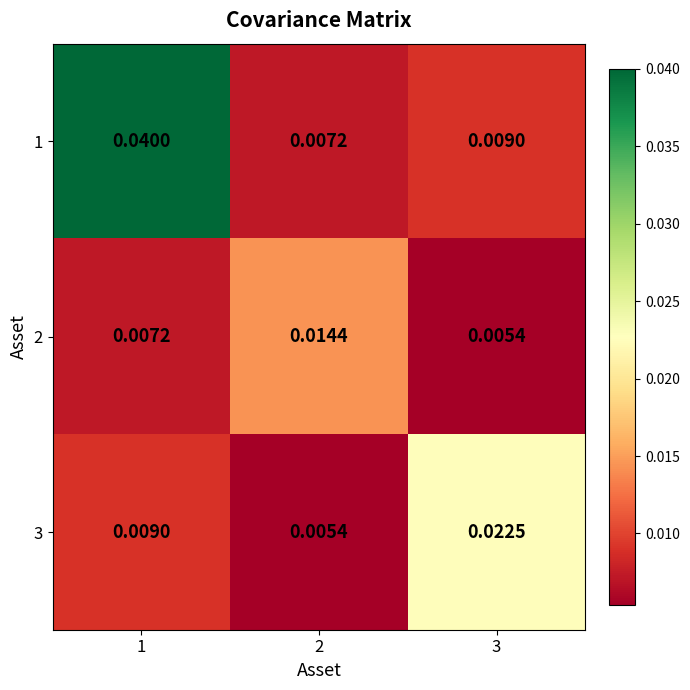

Is the value of 1 at 1 greater than the value of 3 at 3?

Yes